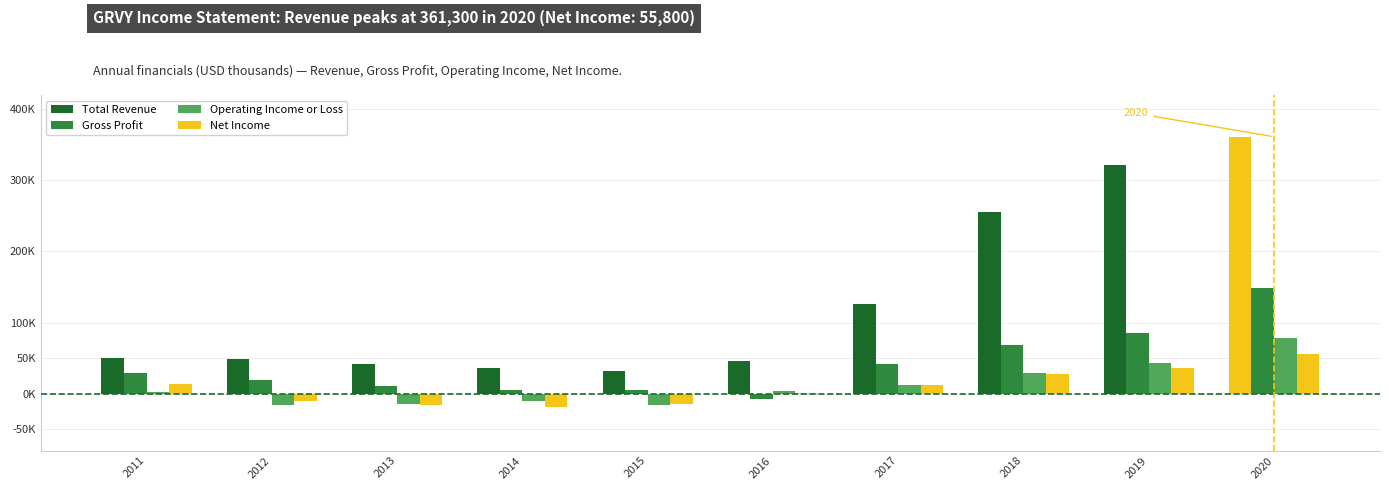

Are the bars horizontal?

No